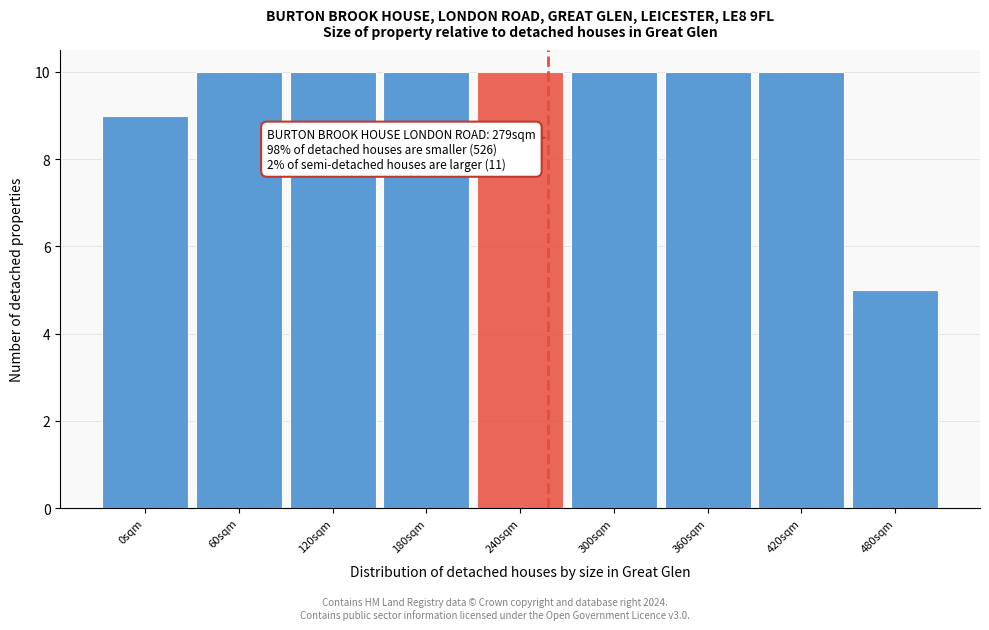

Reading left to right, list all the values displayed in this chart.

9	10	10	10	10	10	10	10	5